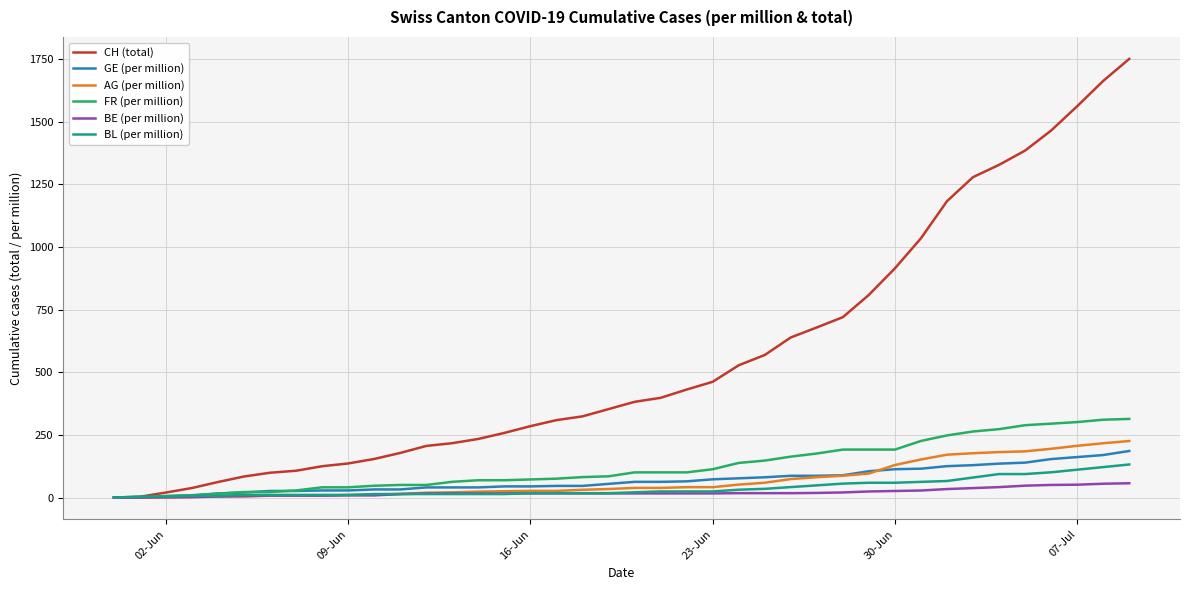

Which series has the widest spread of values?

CH (total)